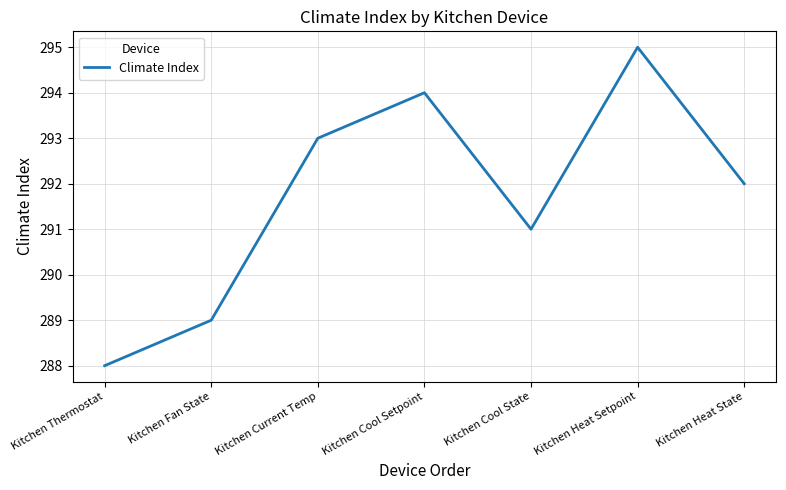

What is the minimum value shown in the chart?

288